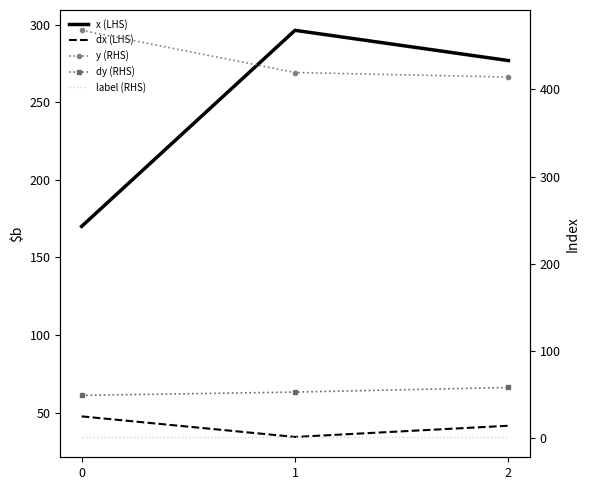

Reading left to right, transcribe all the data shown in this chart.

x (LHS): 170.0	296.3	276.8
dx (LHS): 47.6	34.4	41.6
y (RHS): 467.9	419.5	414.2
dy (RHS): 48.7	52.5	57.8
label (RHS): 1.0	1.0	1.0